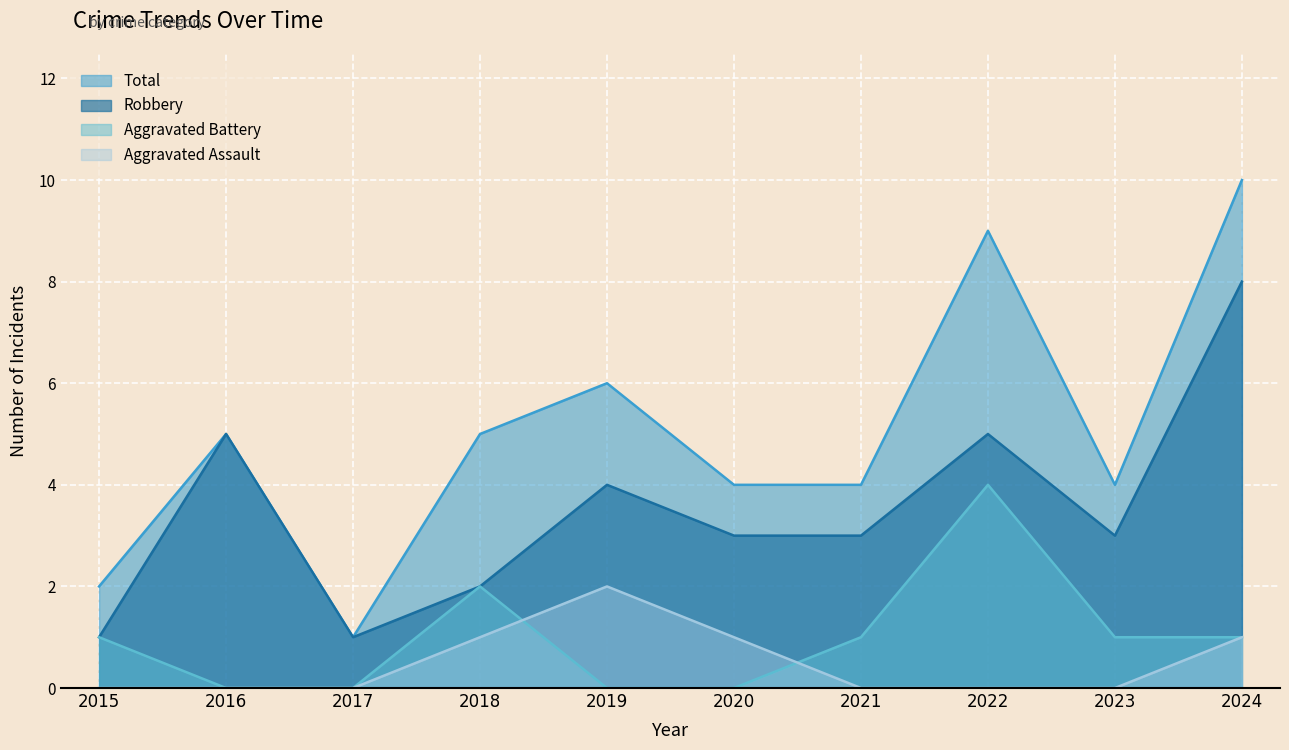

Where does the Robbery series first go above 3?

2016